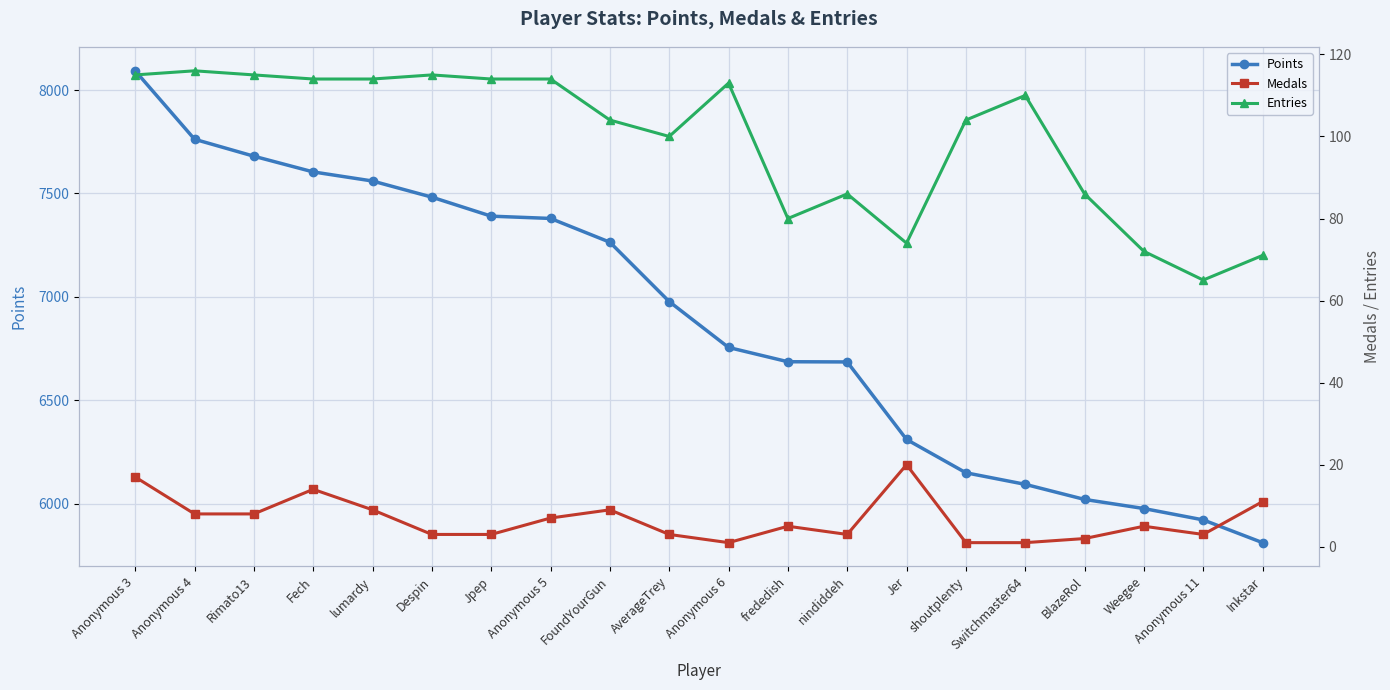

List the series in order of their peak value, lowest first.

Medals, Entries, Points